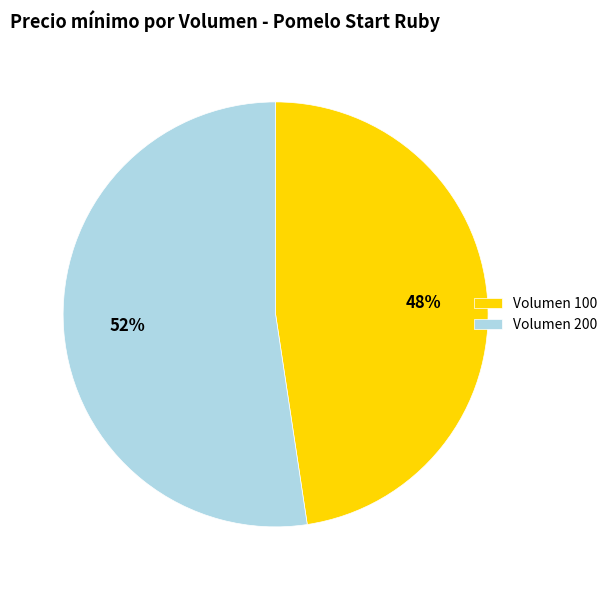

Rank the categories by value from highest to lowest.

Volumen 200, Volumen 100